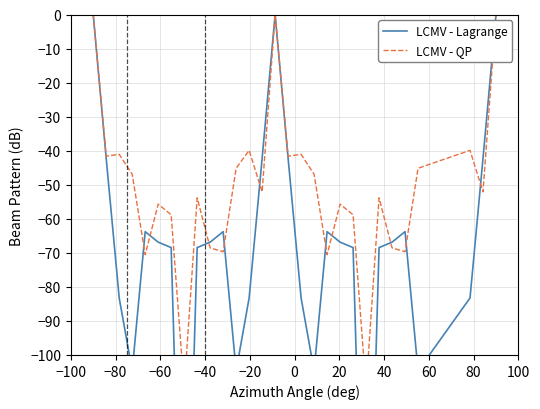

Where do LCMV - QP and LCMV - Lagrange first cross each other?

−100 and −80